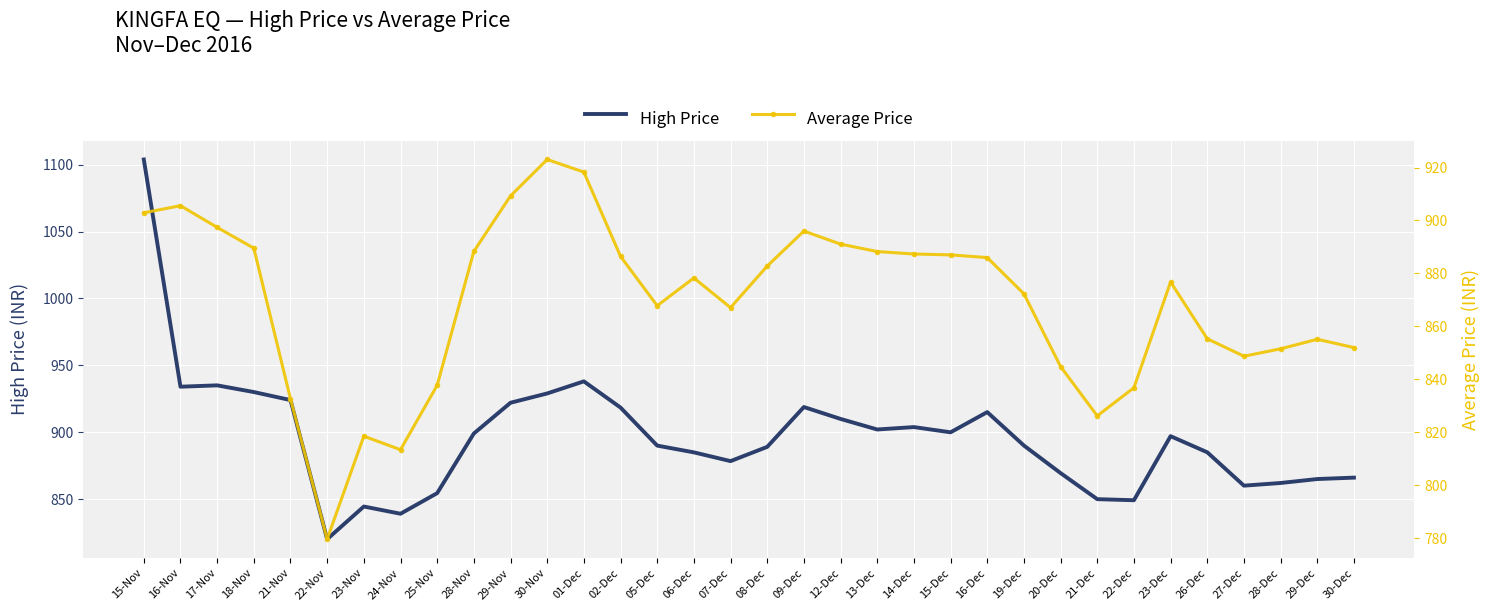

Is it true that Average Price equals 1454.9 at 13-Dec?

False